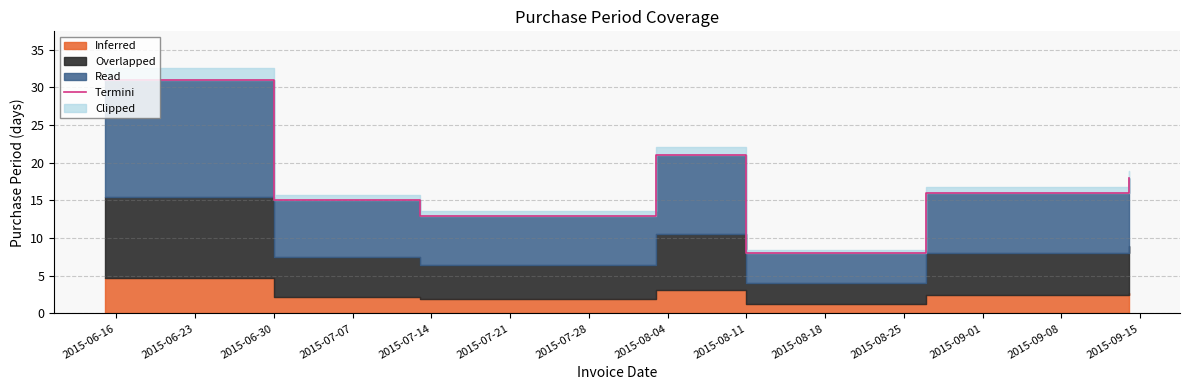

The chart shows a value of 30 at 2015-07-28. True or false?

False